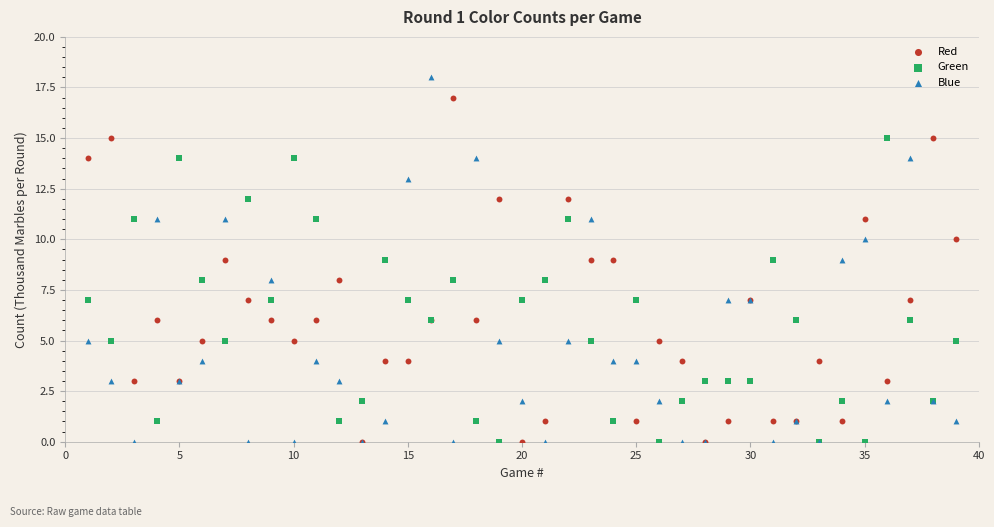

Which series has the largest Y range (max minus min)?

Blue